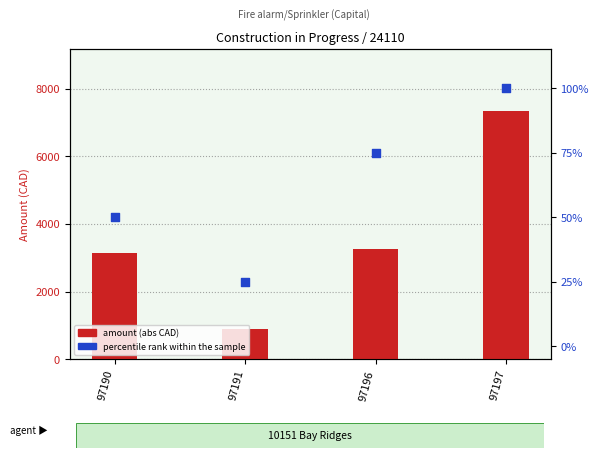

At how many categories does at least one series exceed 977?

3